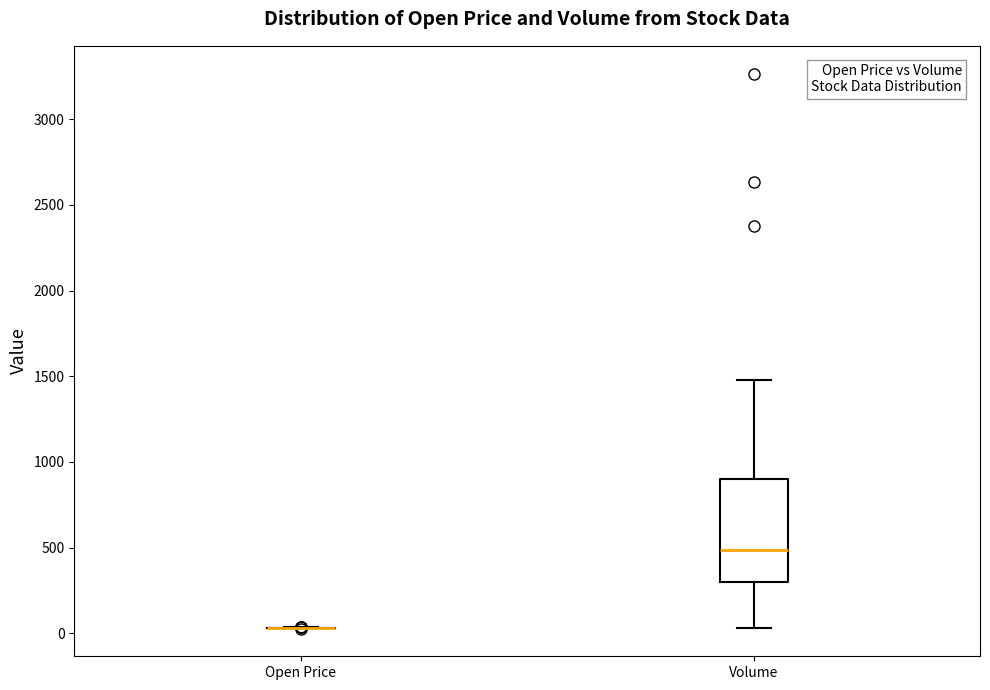

Reading left to right, read every box against the y-axis: the position of its median line, the range the box covers, and the ends of its whiskers. The values are not printed on the chart, so give them approximately, as read against the axis.

Open Price: box collapsed to a line at 50, whiskers 50 to 50
Volume: median 500, box 300 to 900, whiskers 50 to 1500